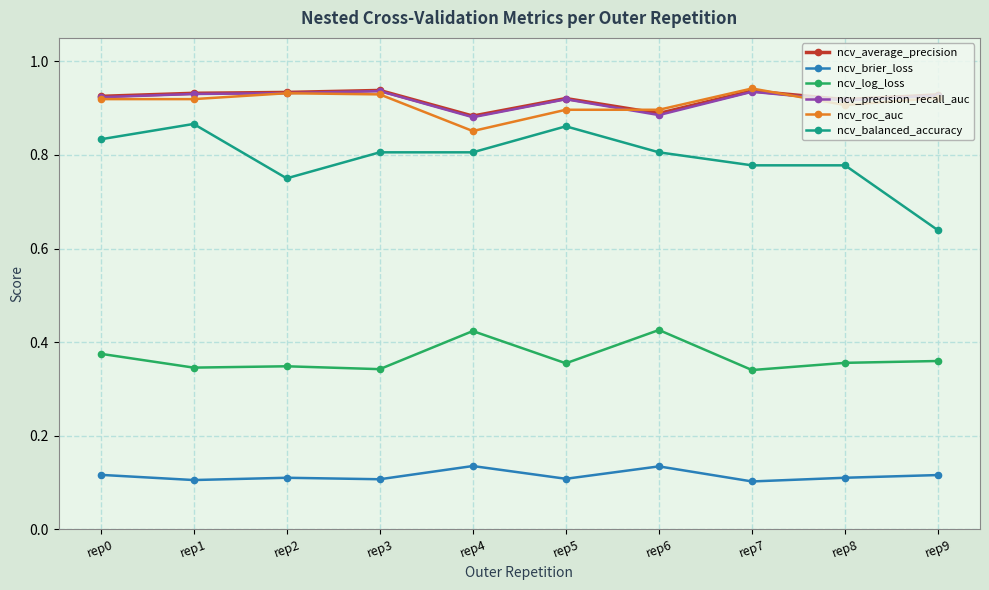

At how many categories does at least one series exceed 0?

10